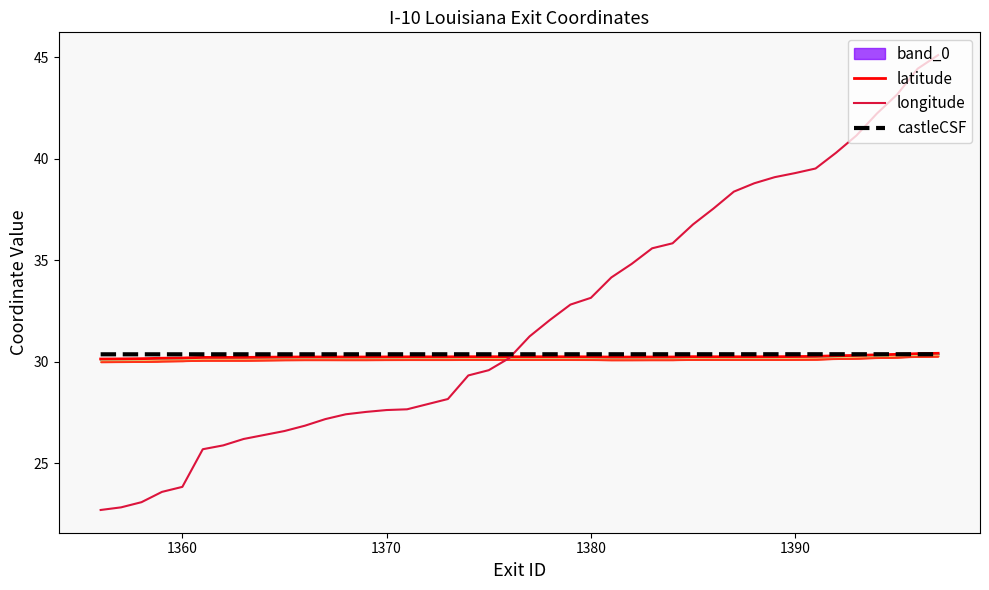

What is the highest value of the castleCSF series?

30.4